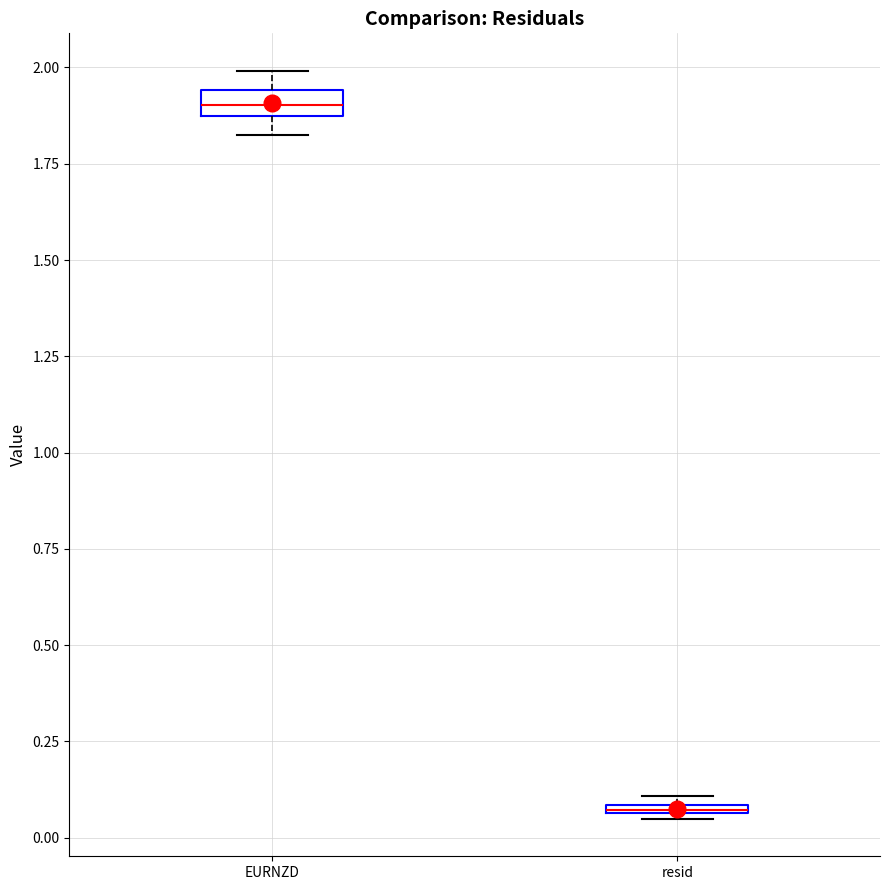

Where is the upper edge of the box for EURNZD on the y-axis? The values are not printed on the chart, so give them approximately, as read against the axis.

1.95